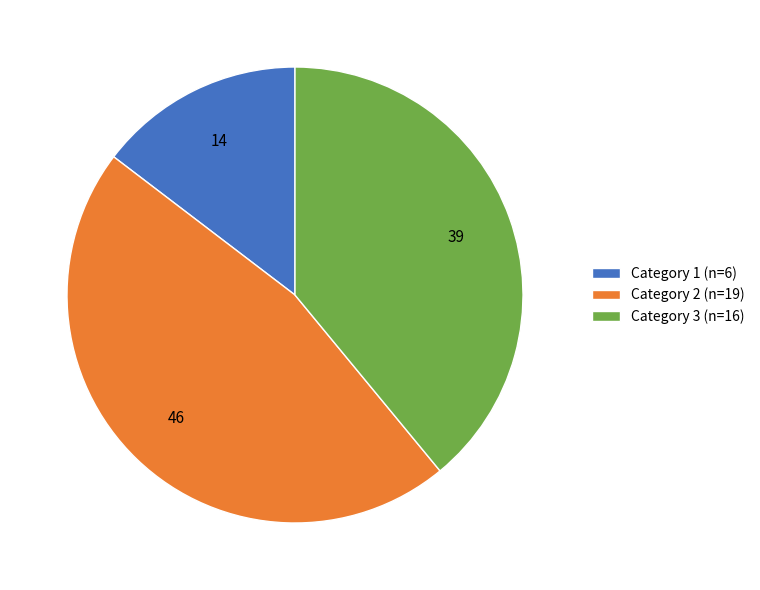

How many slices are in this pie chart?

3